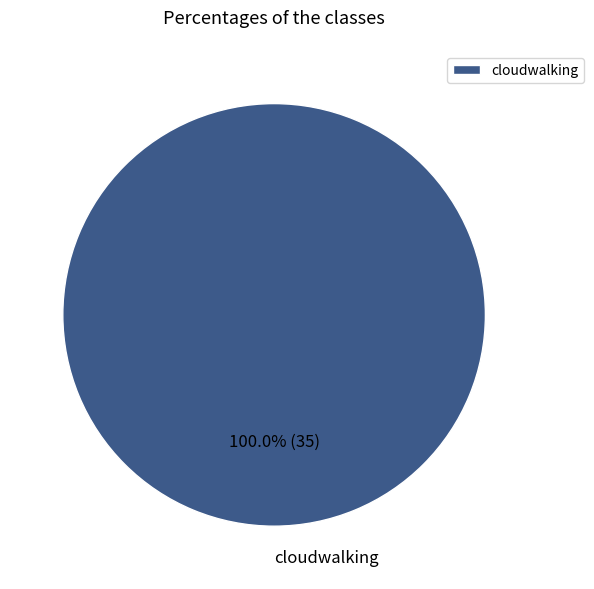

Rank the categories by value from highest to lowest.

cloudwalking